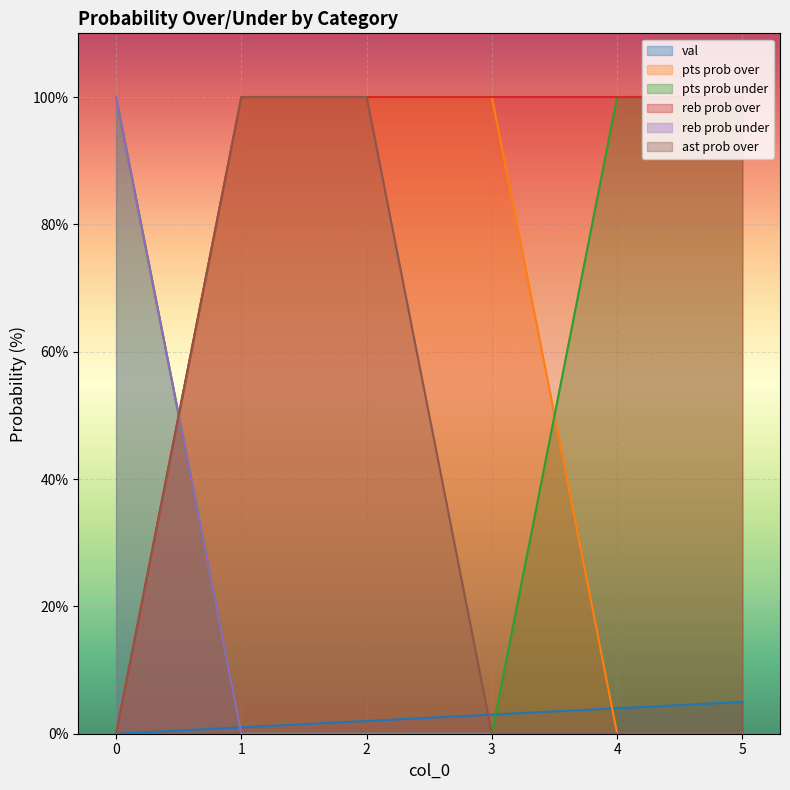

How many lines are shown in the chart?

6